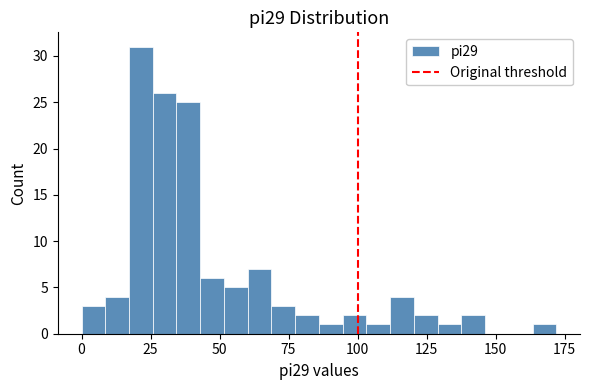

Read against the x-axis, roughly where is the centre of the tallest bar?

20